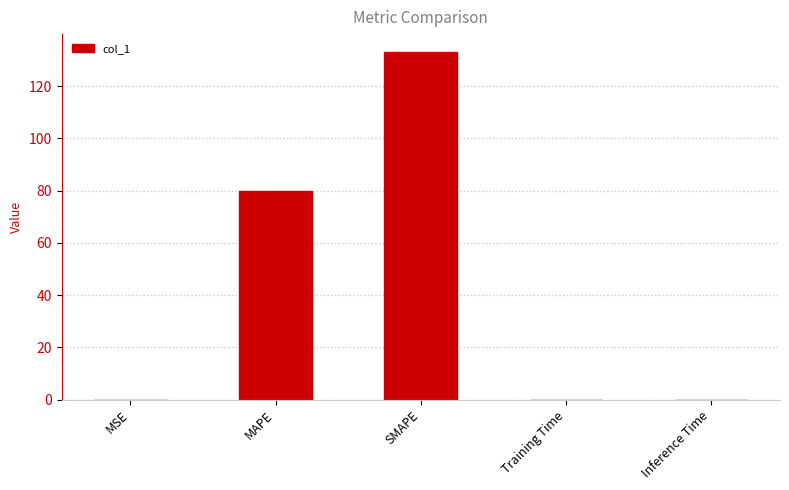

What is the sum of all values?

213.2